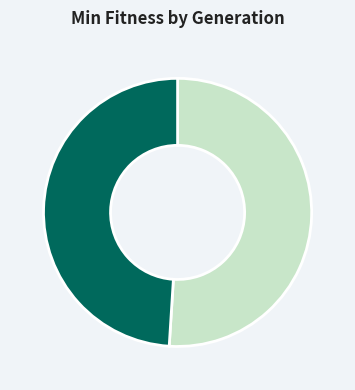

Does min gen 327 represent more than half of the total?

No